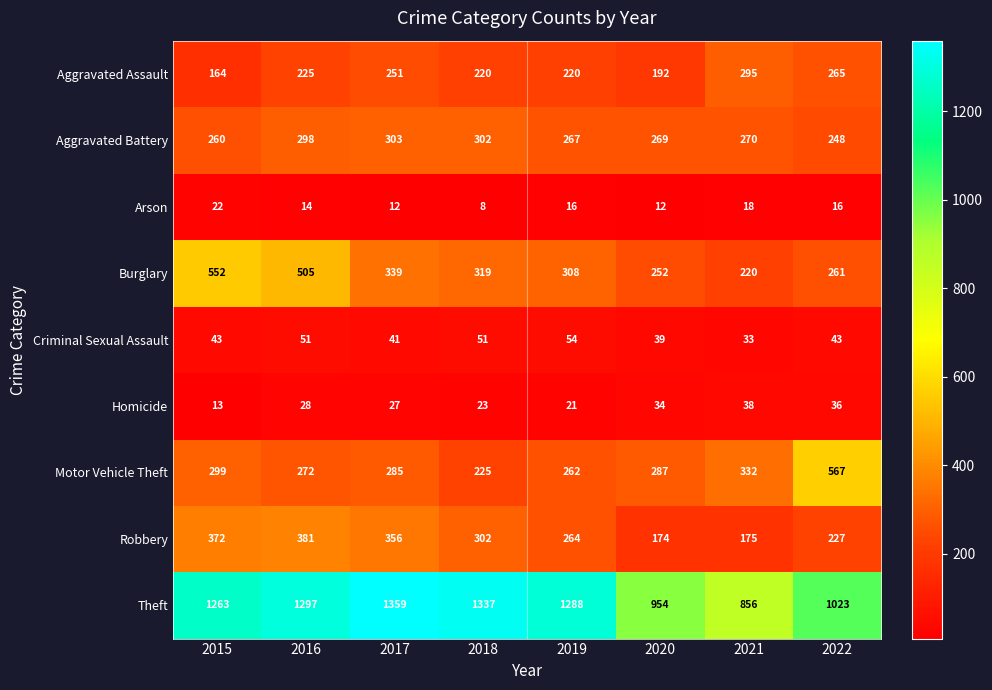

True or false: Criminal Sexual Assault has a value of 33 at 2021.

True